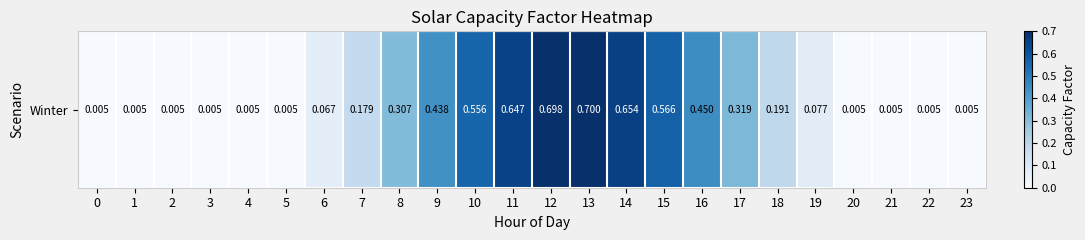

What is the difference between the maximum and minimum values?

0.7